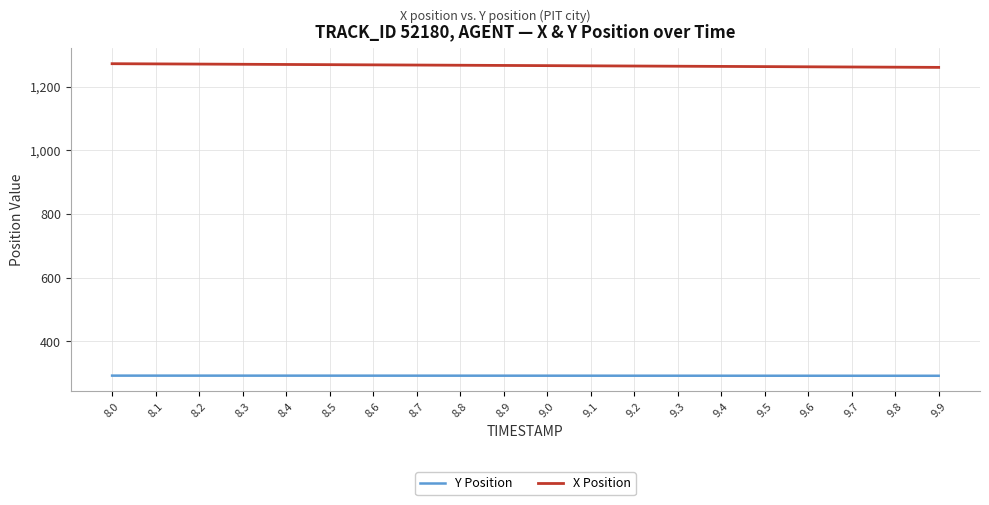

What is the minimum value shown in the chart?

292.3